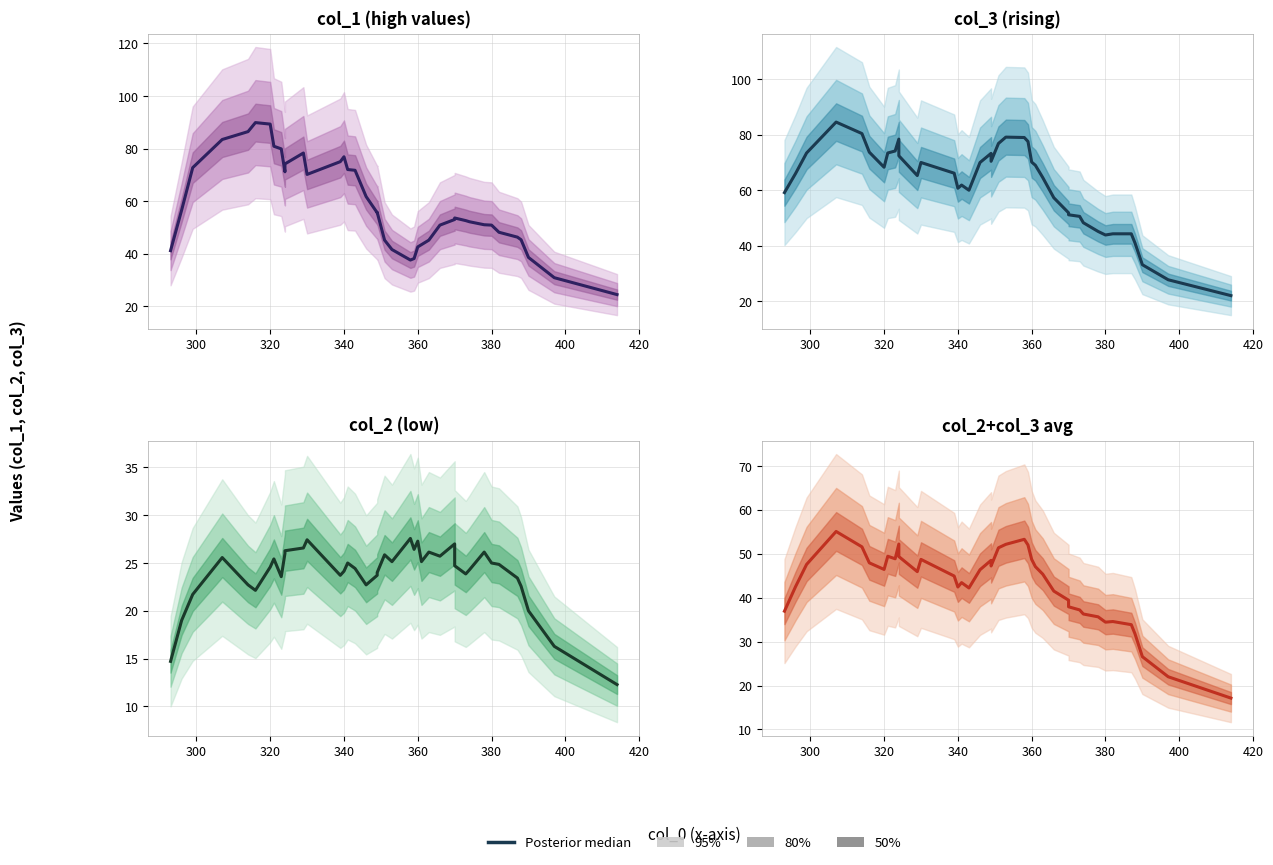

How many interior local valleys (lower than both neighbors) does the data have?

7